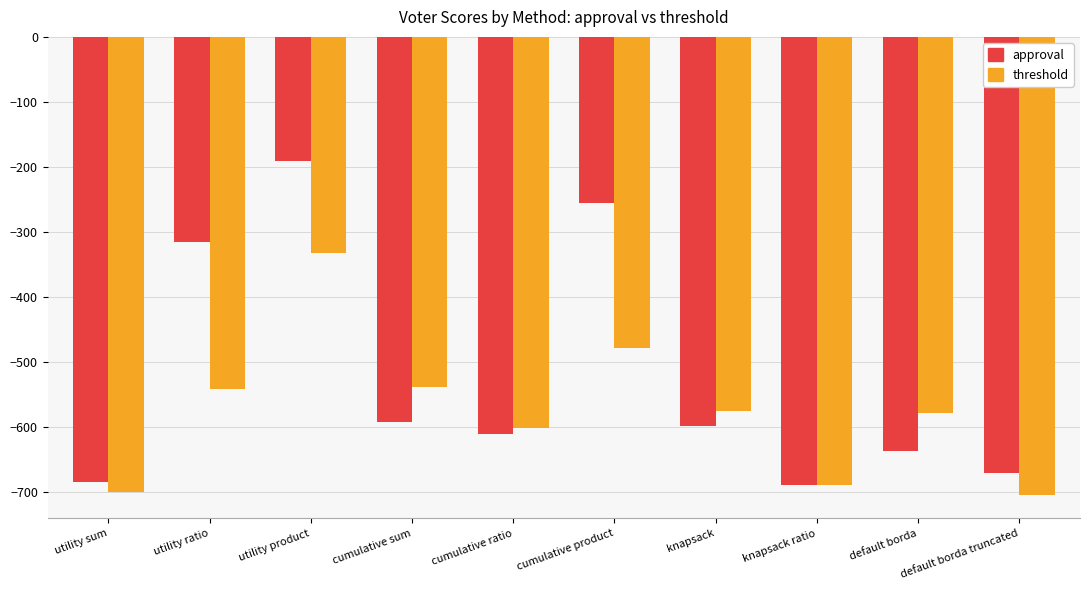

Which label corresponds to the largest value in the chart?

utility product